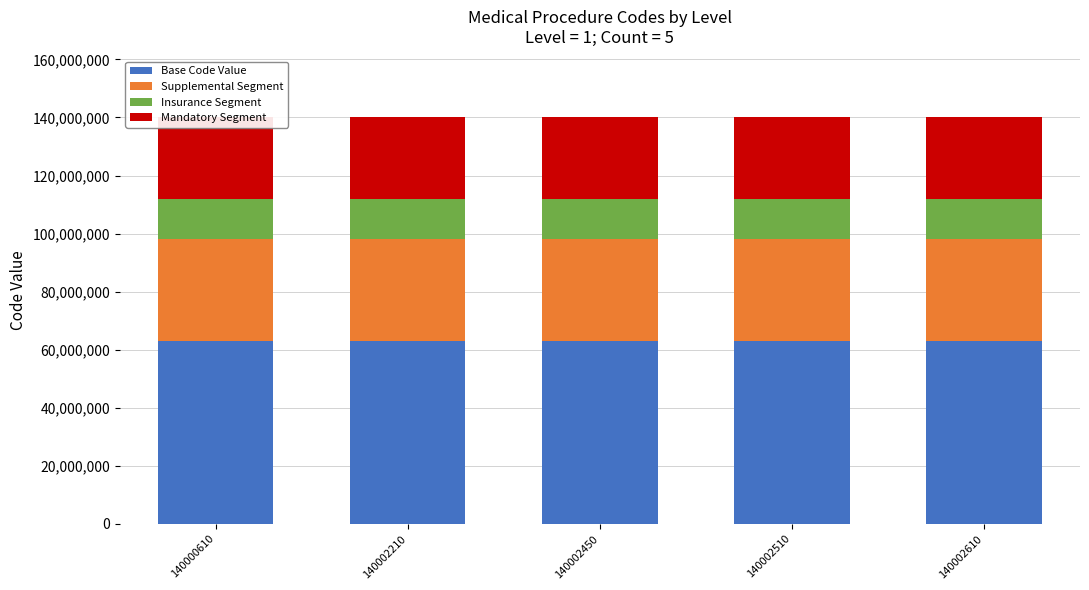

What is the smallest value displayed?

14000061.0